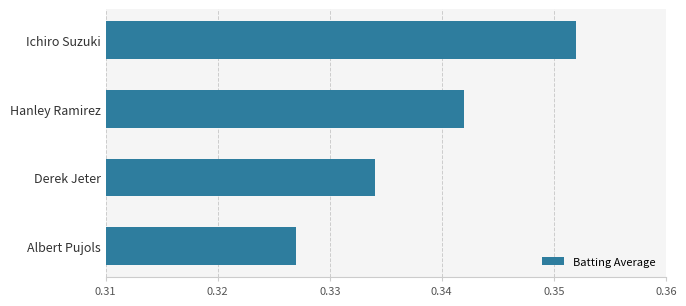

Rank the categories by value from lowest to highest.

Albert Pujols, Derek Jeter, Hanley Ramirez, Ichiro Suzuki